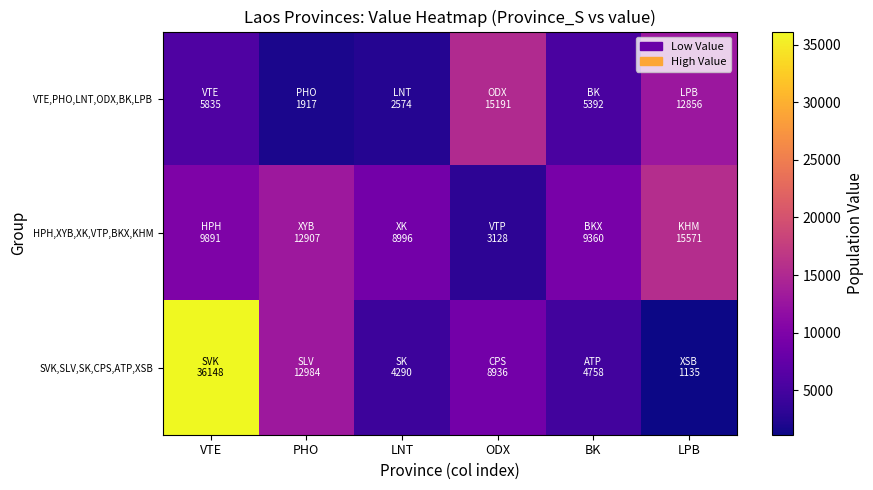

Rank the series by their average value, from lowest to highest.

VTE,PHO,LNT,ODX,BK,LPB, HPH,XYB,XK,VTP,BKX,KHM, SVK,SLV,SK,CPS,ATP,XSB